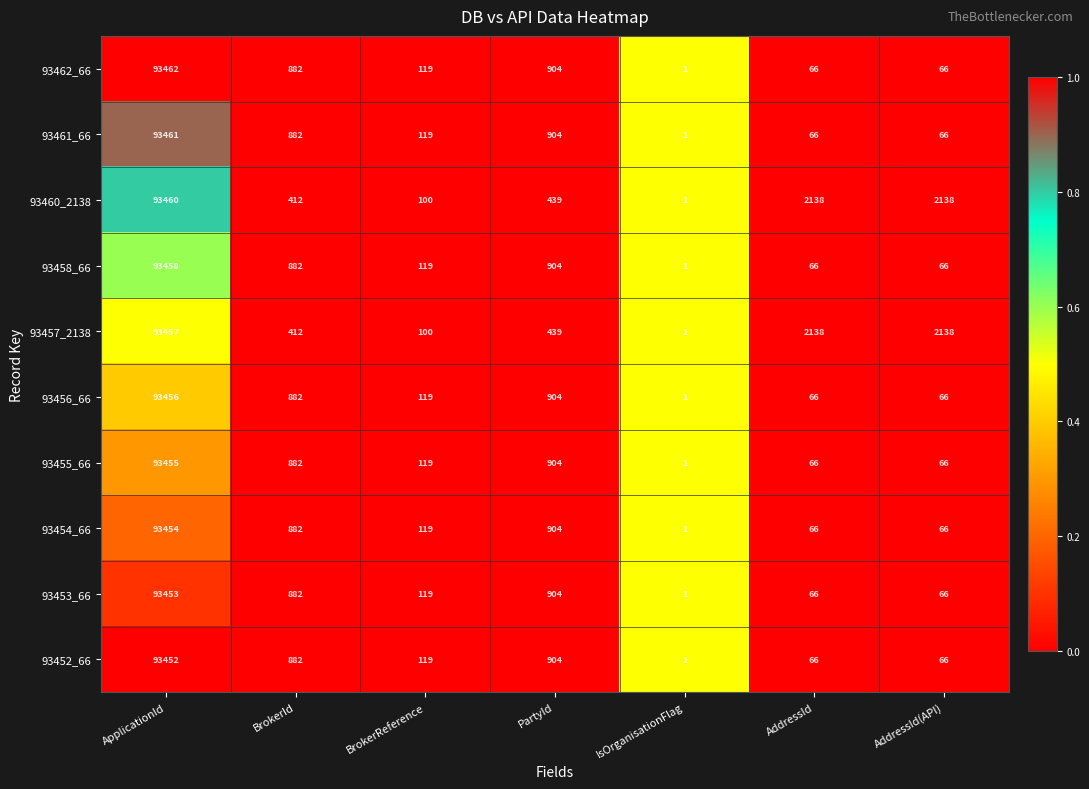

Is it true that 93458_66 equals 119 at BrokerReference?

True